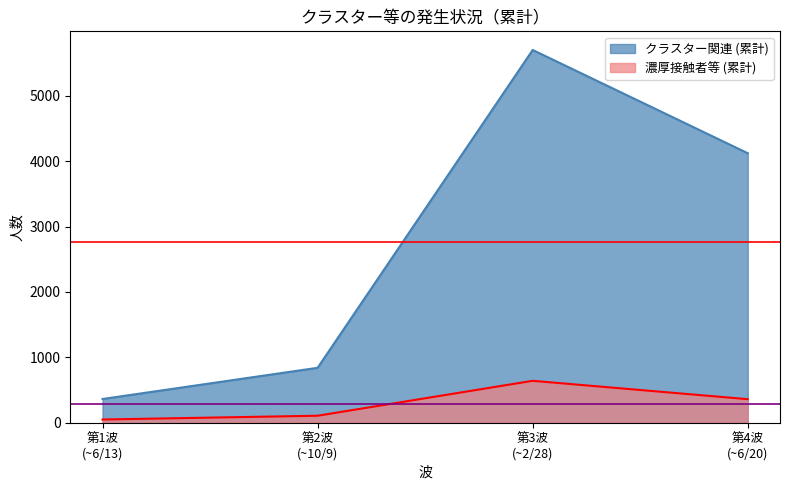

Does the chart display data point markers on the line(s)?

No